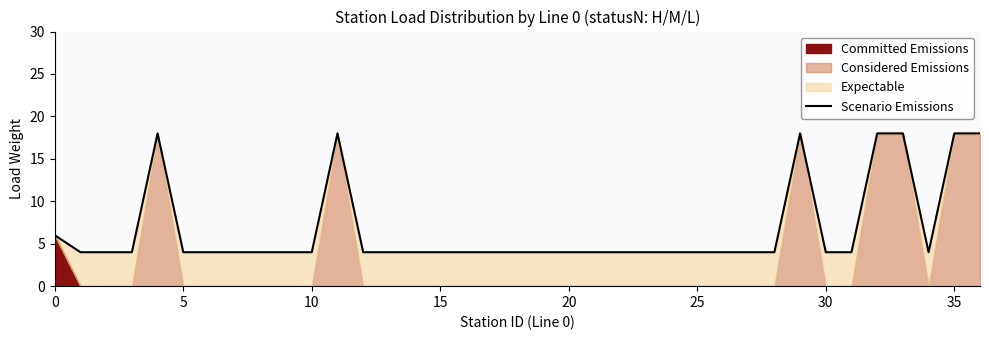

What is the highest value of the Scenario Emissions series?

18